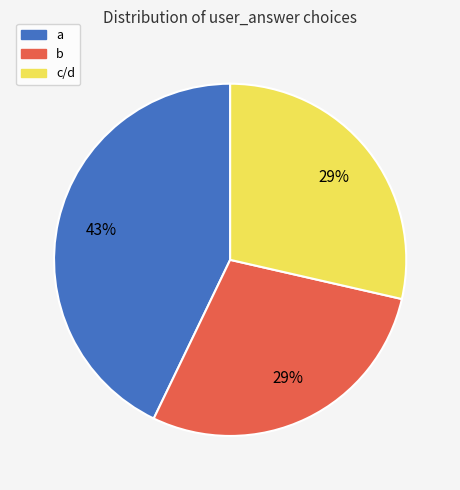

What percentage is the a slice, to the nearest percent?

43%